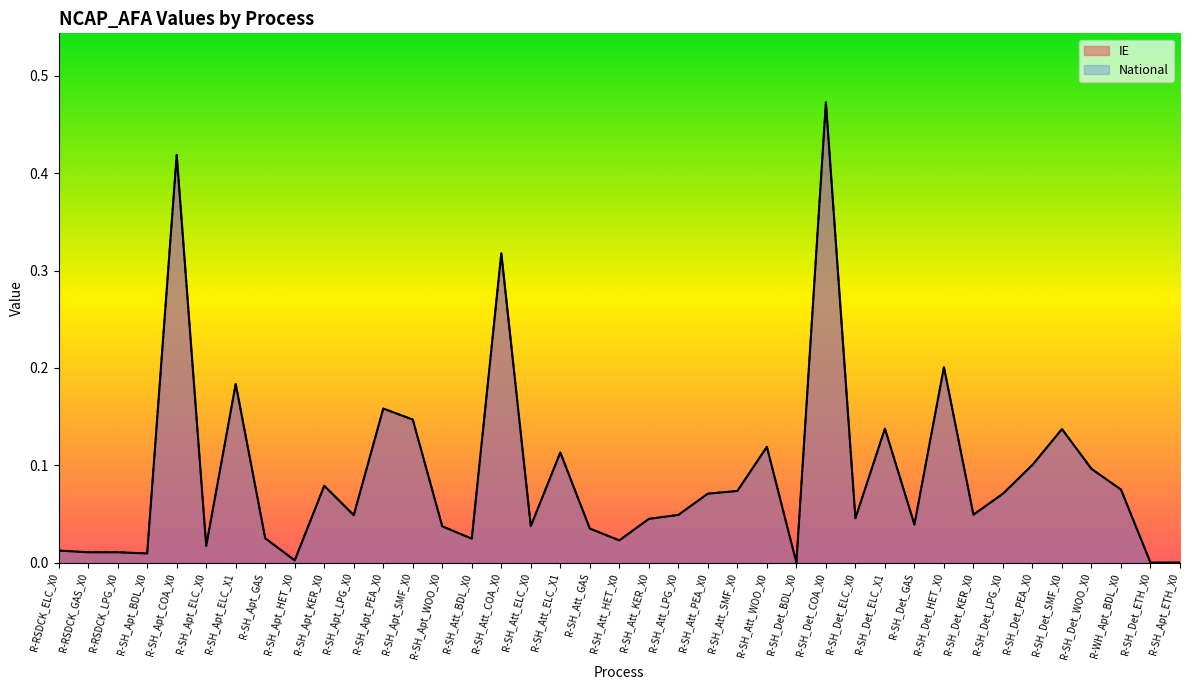

What is the difference between the maximum and second lowest values in the National series?

0.5